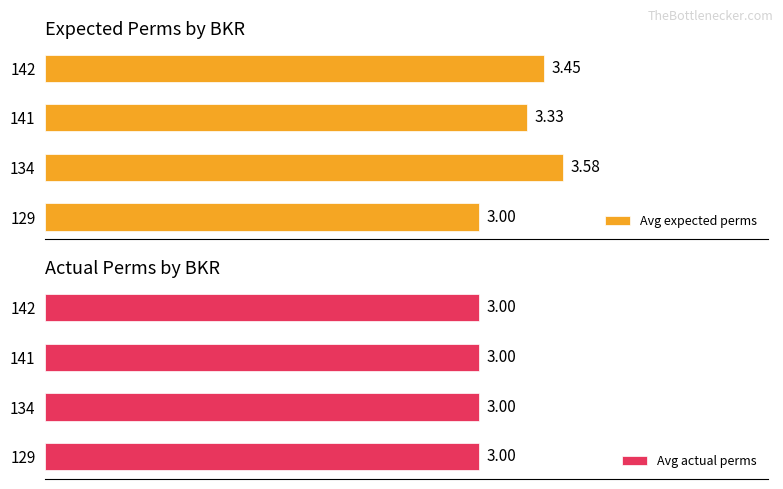

What is the approximate value of Avg expected perms at 134?

3.6